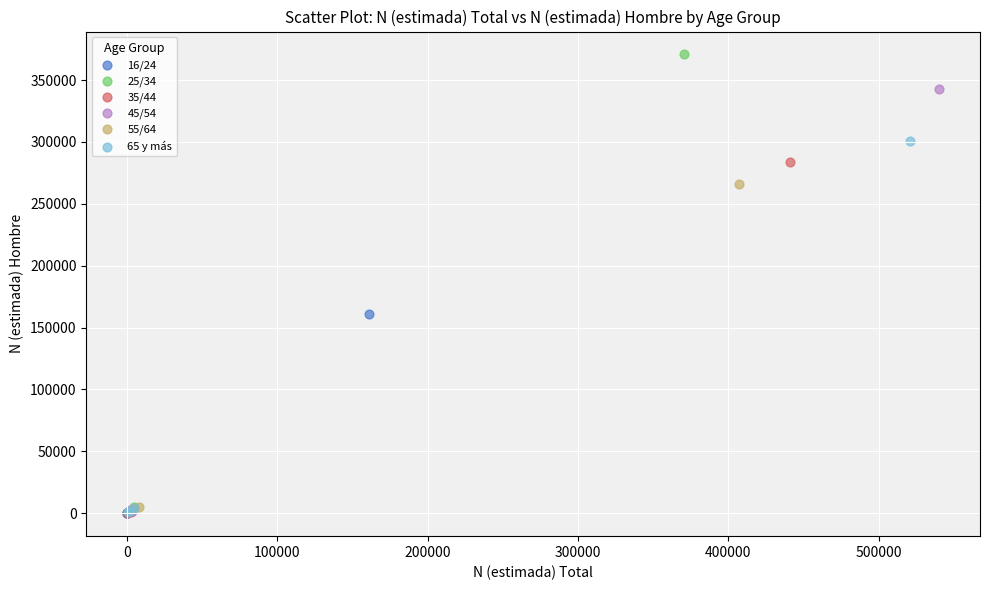

Which series has the largest Y range (max minus min)?

25/34